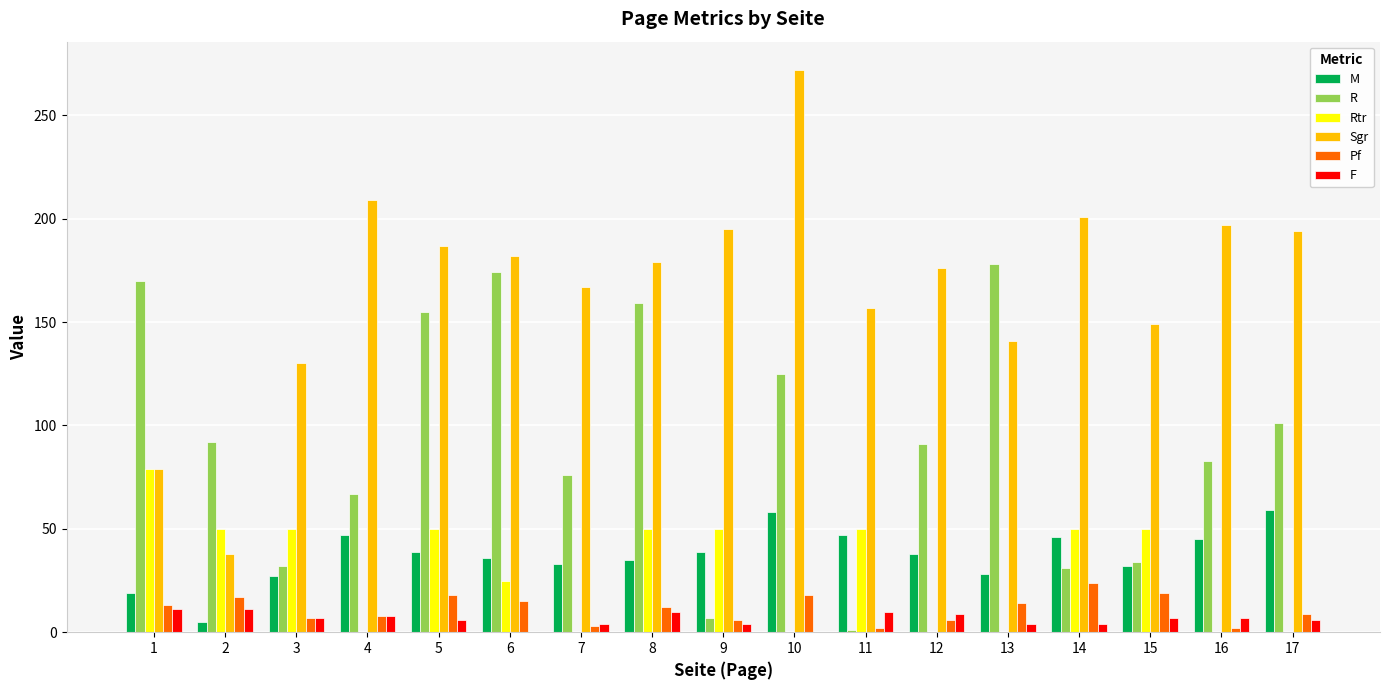

How many categories are shown in the chart?

17